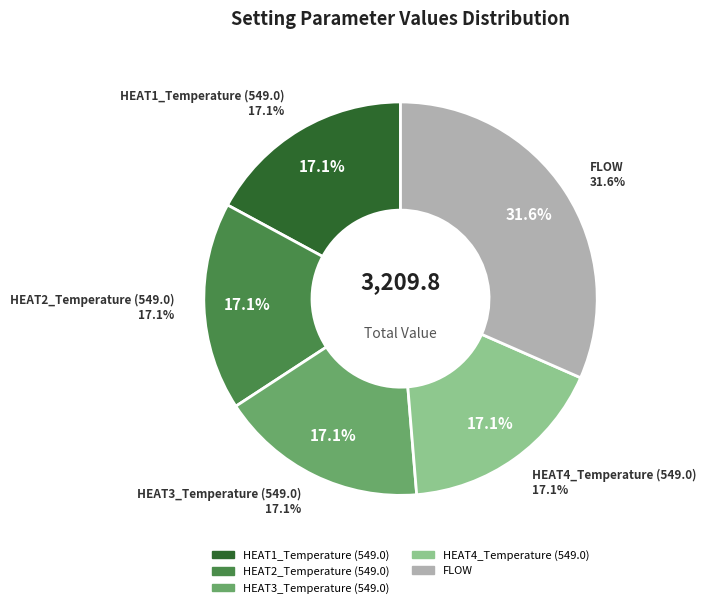

To the nearest percent, what portion does HEAT2_Temperature (549.0) represent?

17%